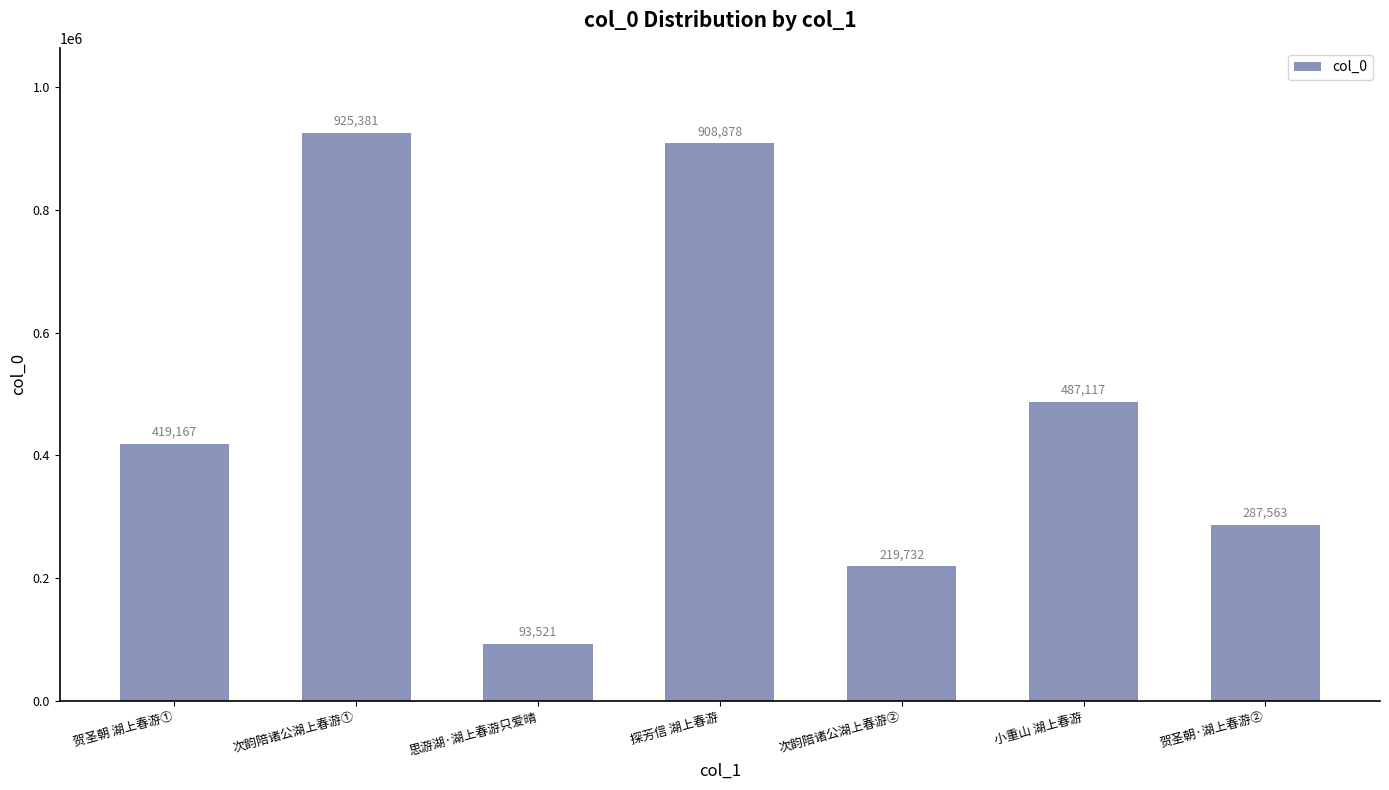

Which has a higher value, 思游湖·湖上春游只爱晴 or 贺圣朝 湖上春游①?

贺圣朝 湖上春游①